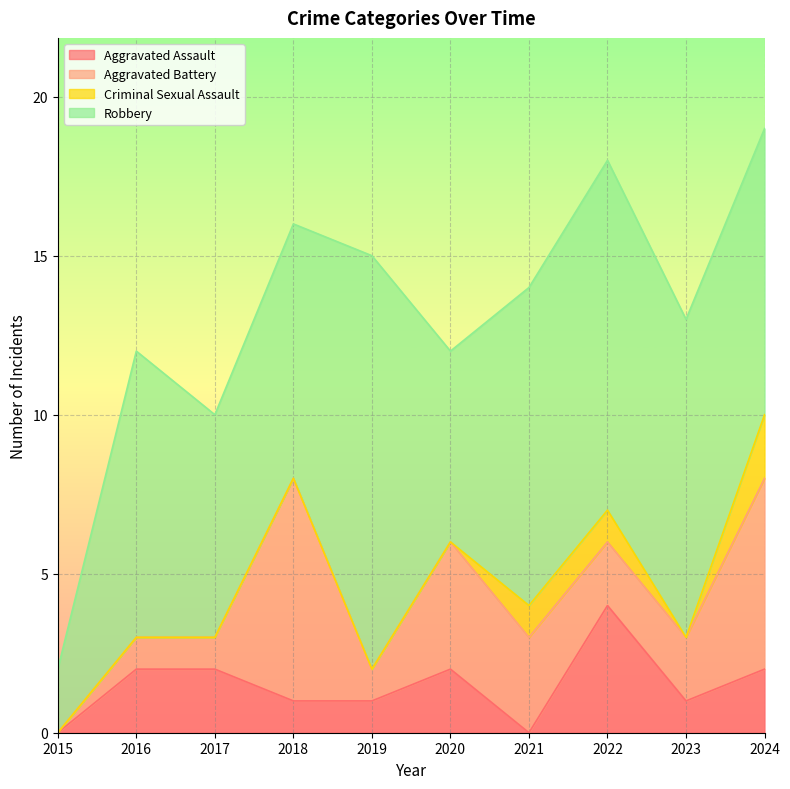

The value of Robbery at 2016 is 3. True or false?

False